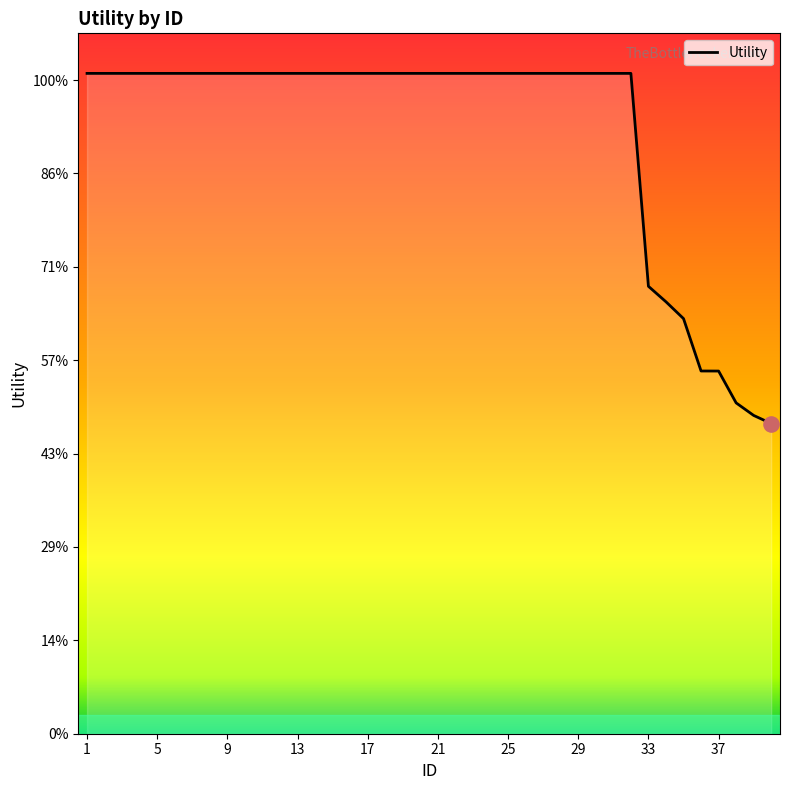

Between 29 and 11, which is larger?

29